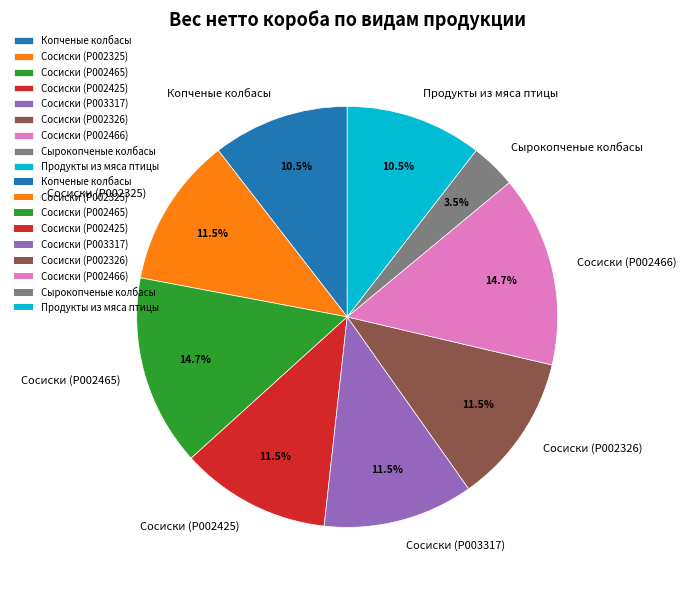

True or false: Сосиски (P002325) accounts for 17% of the total.

False